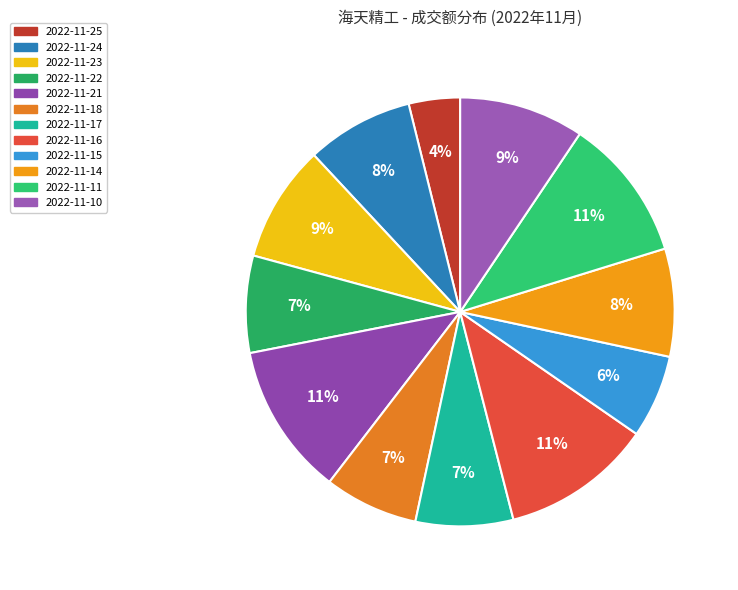

Which category has the smallest portion of the pie?

2022-11-25